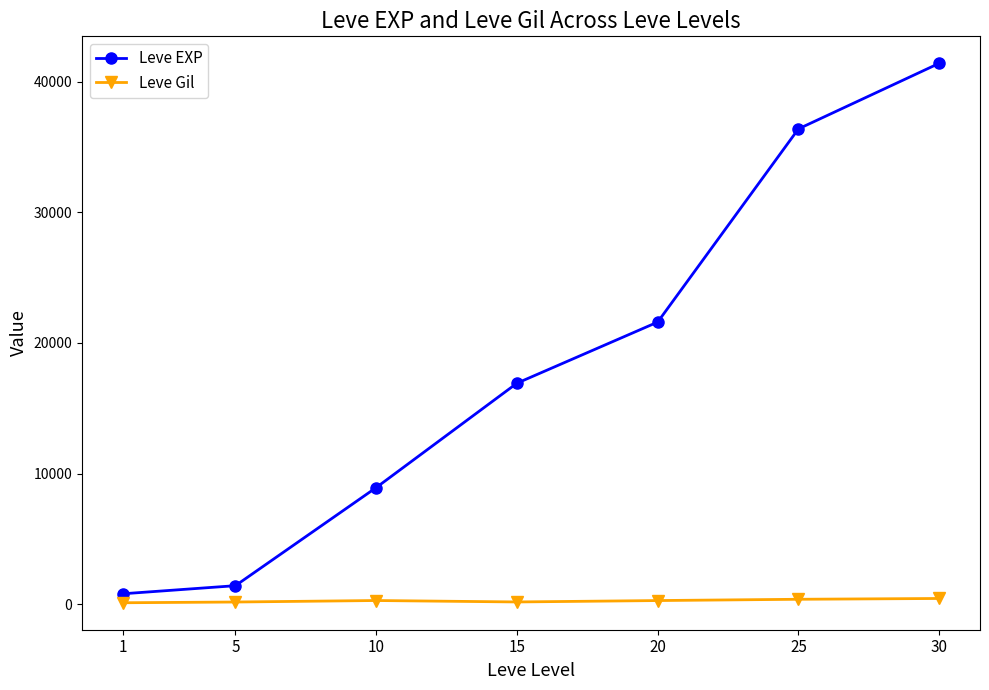

True or false: Leve EXP and Leve Gil intersect in this chart.

False